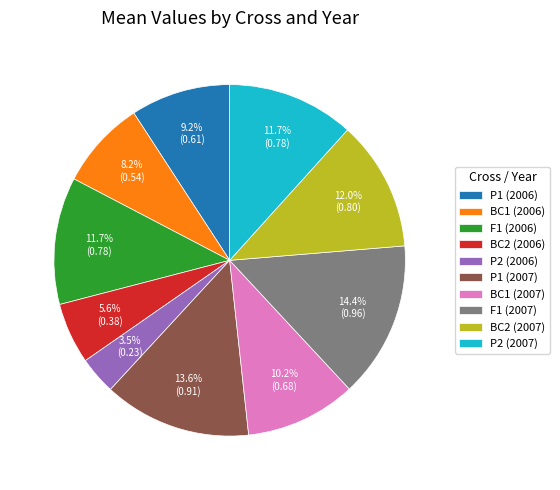

To the nearest percent, what is the difference between the P2 (2006) and BC1 (2006) slice percentages?

5%